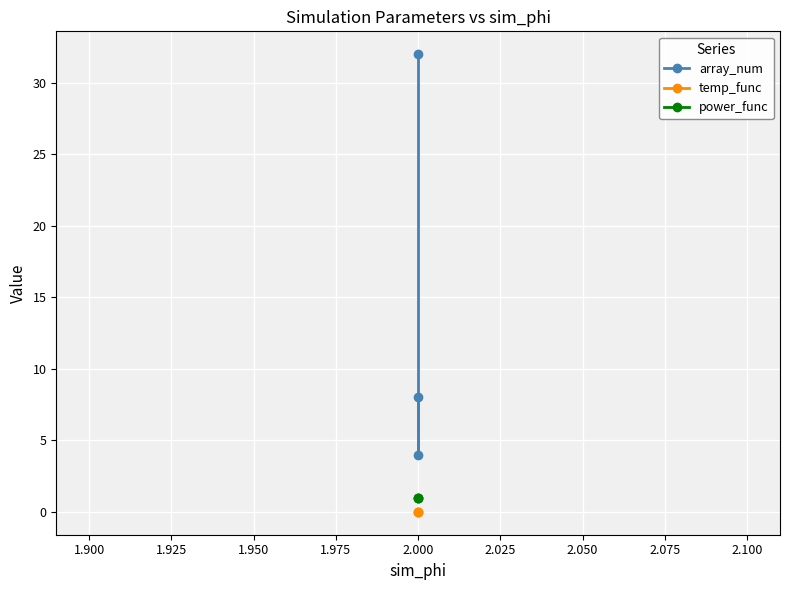

Count the array_num values in the range 4 to 32.

3